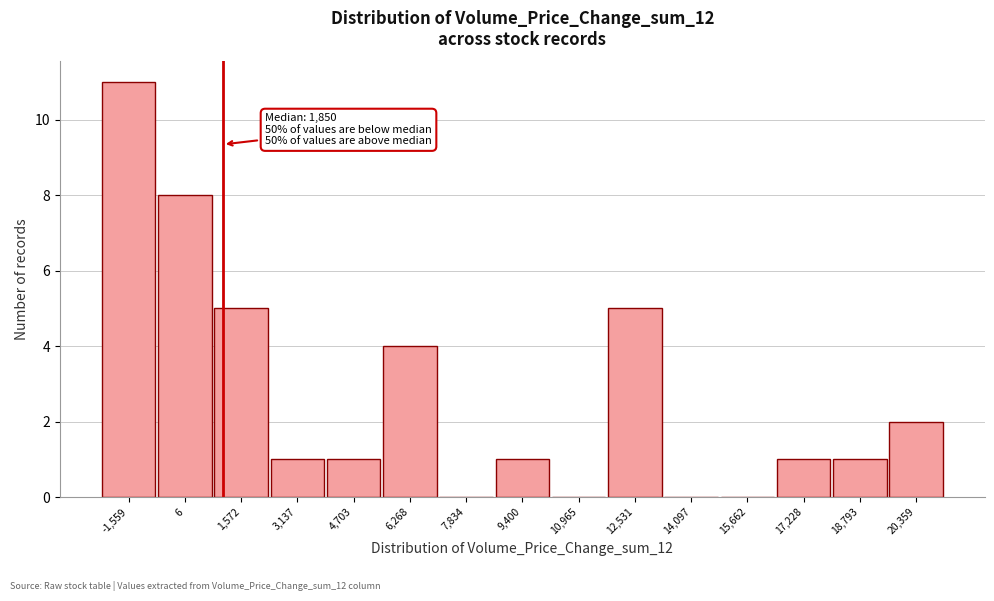

Reading right to left, what are all the values shown in this chart?

20,359=2	18,793=1	17,228=1	15,662=0	14,097=0	12,531=5	10,965=0	9,400=1	7,834=0	6,268=4	4,703=1	3,137=1	1,572=5	6=8	-1,559=11